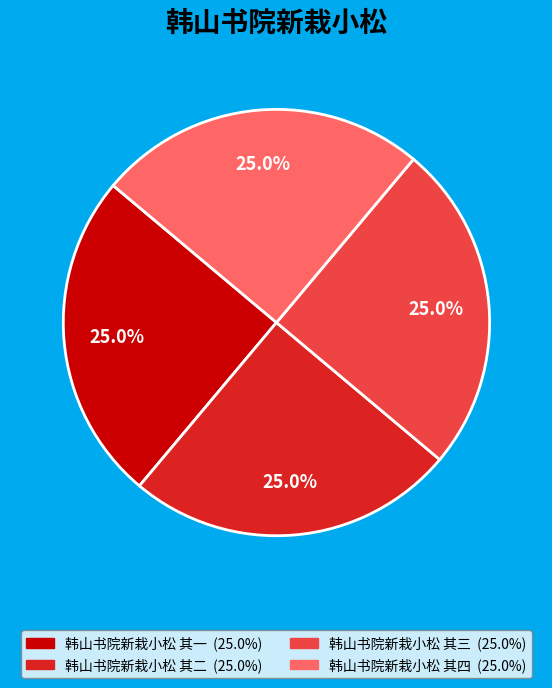

Approximately how many times larger is the value at 韩山书院新栽小松 其二 compared to 韩山书院新栽小松 其三?

1.0